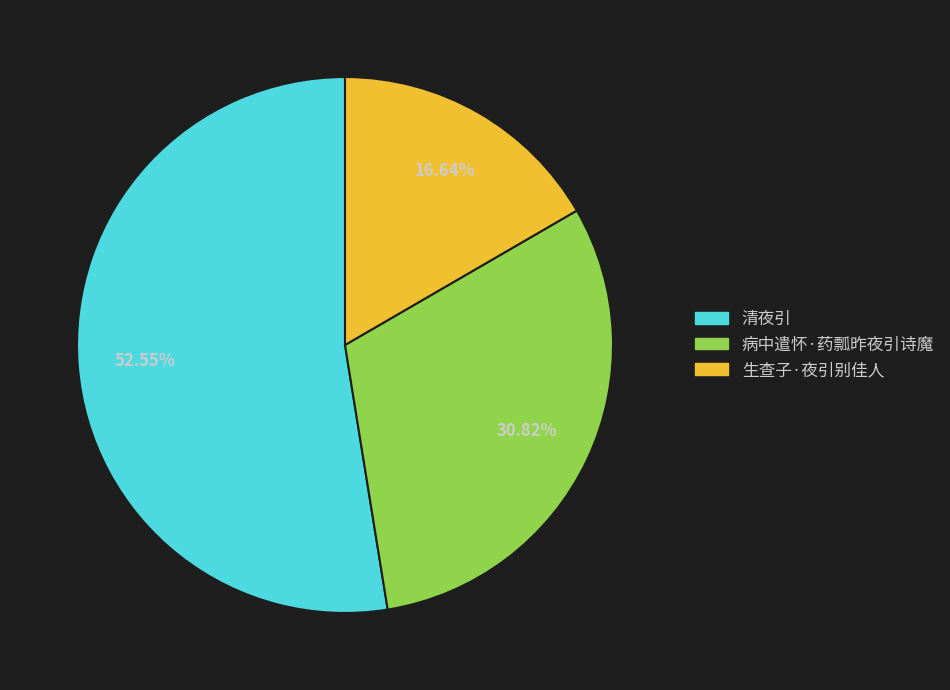

Combined, what portion of the pie is 生查子·夜引别佳人 and 病中遣怀·药瓢昨夜引诗魔?

47.5%